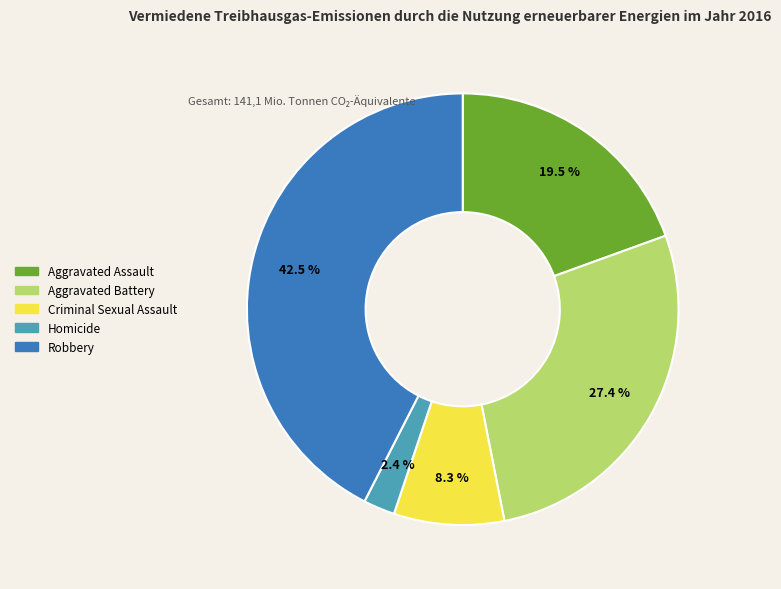

Rank the categories by value from highest to lowest.

Robbery, Aggravated Battery, Aggravated Assault, Criminal Sexual Assault, Homicide